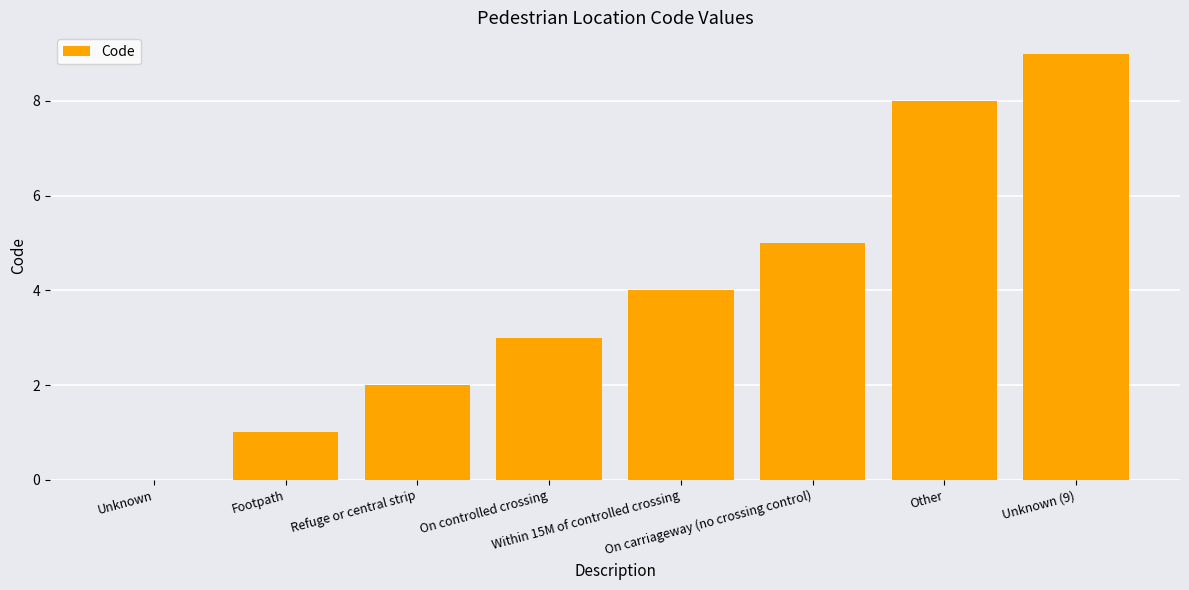

What is the greatest value displayed?

9